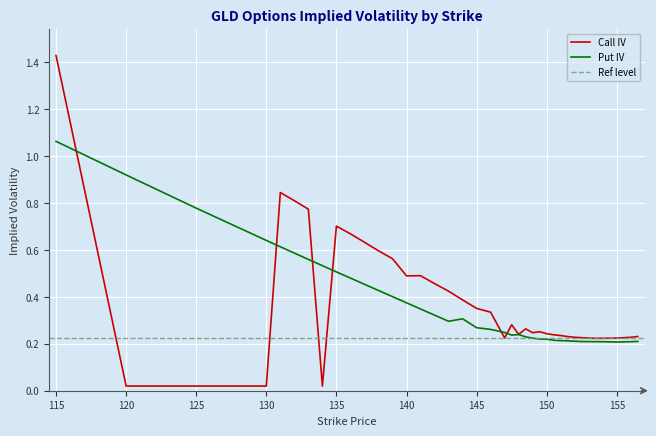

What value does the Call IV series have at 141?

0.5